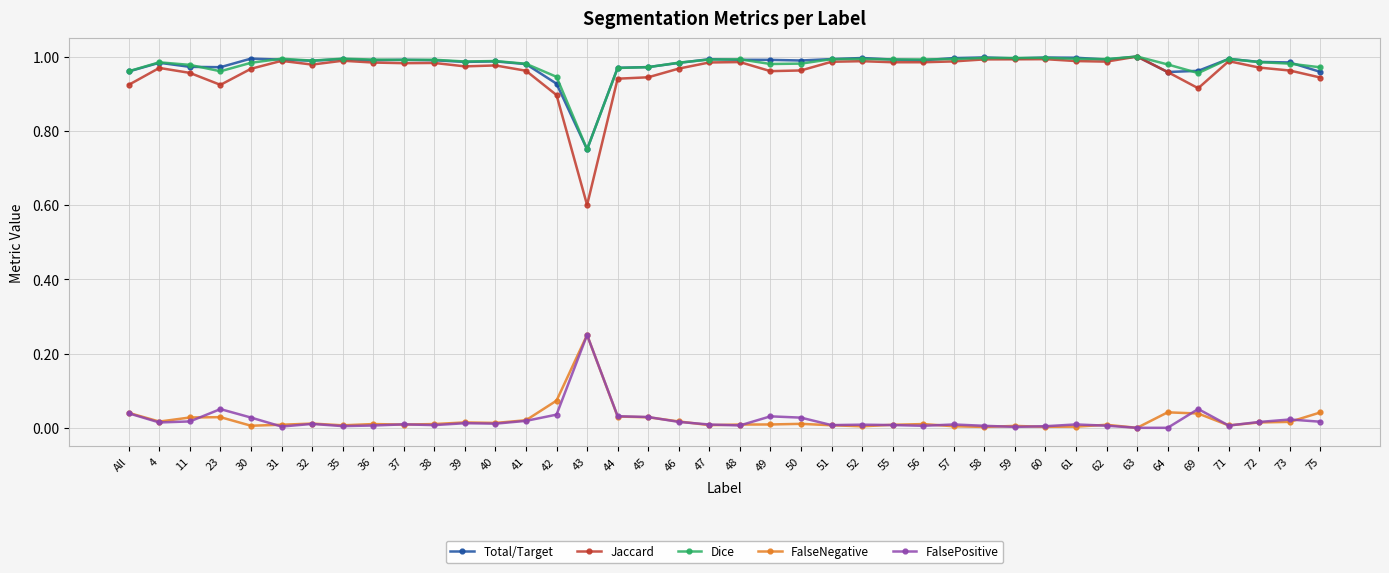

True or false: FalsePositive and Dice cross at least once.

False